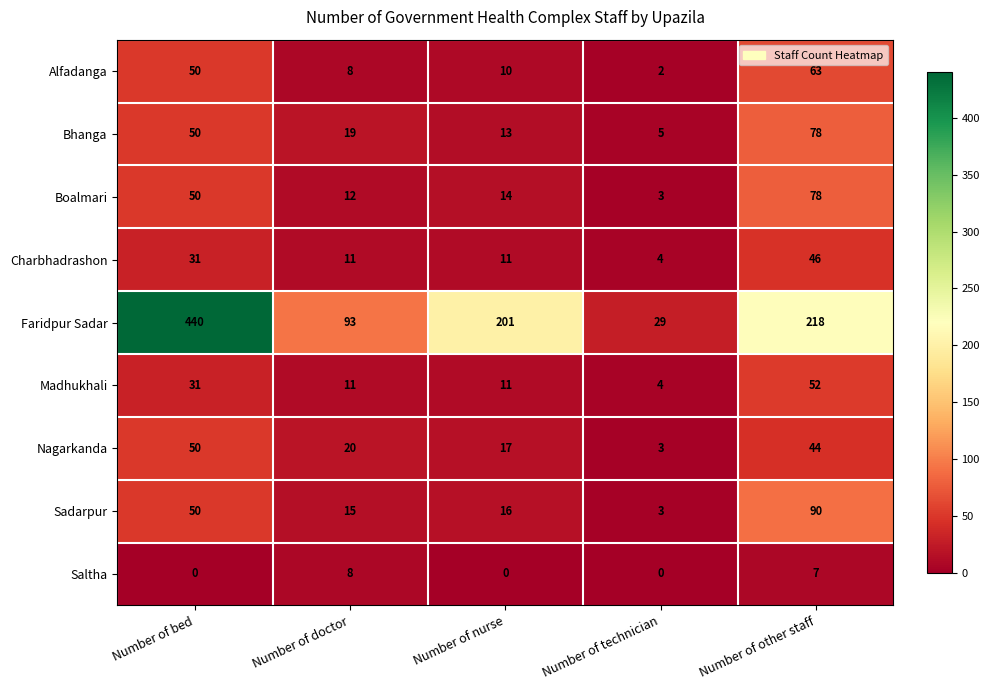

List the labels in order of Nagarkanda value, smallest first.

Number of technician, Number of nurse, Number of doctor, Number of other staff, Number of bed